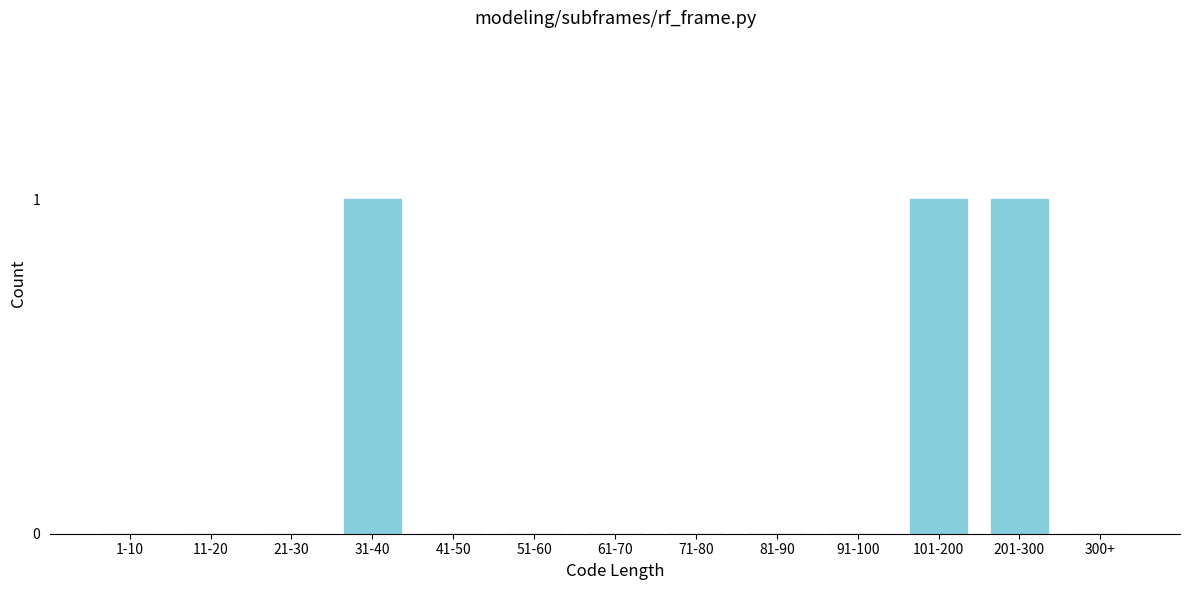

Reading left to right, list all the values displayed in this chart.

1-10=0	11-20=0	21-30=0	31-40=1	41-50=0	51-60=0	61-70=0	71-80=0	81-90=0	91-100=0	101-200=1	201-300=1	300+=0